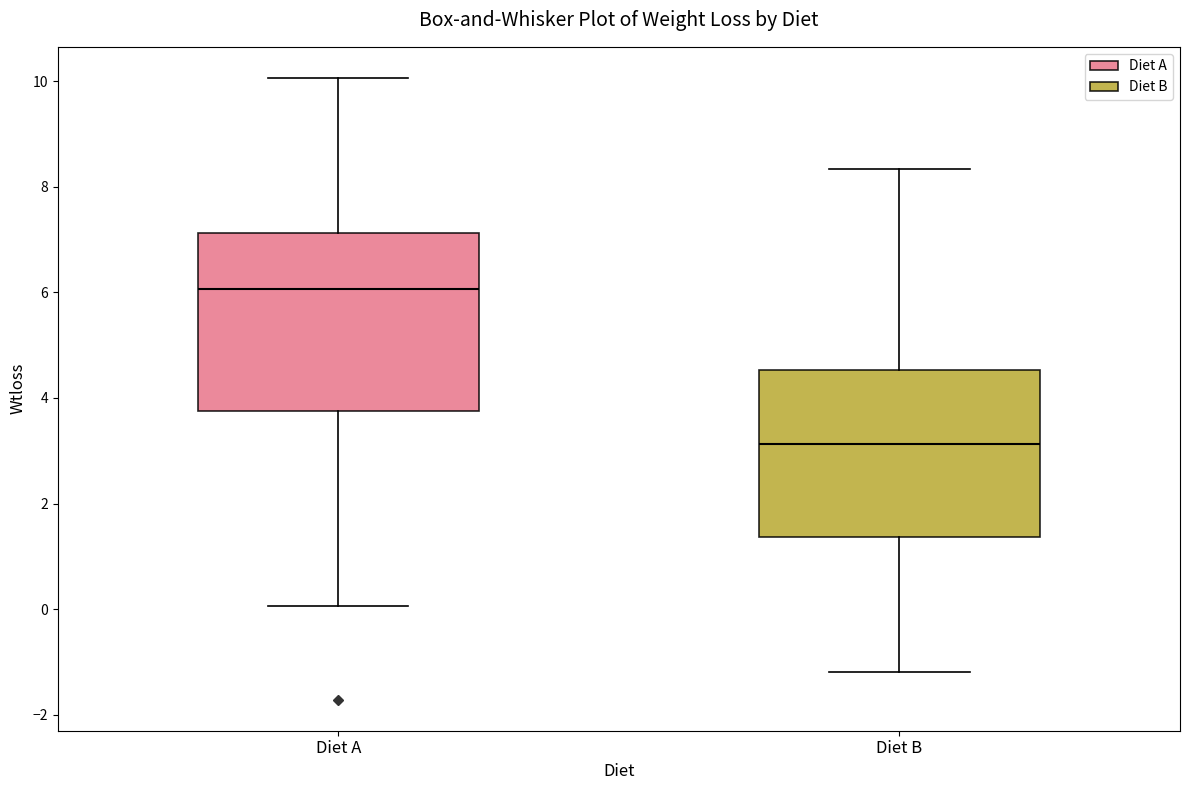

Which box's median line is the highest?

Diet A